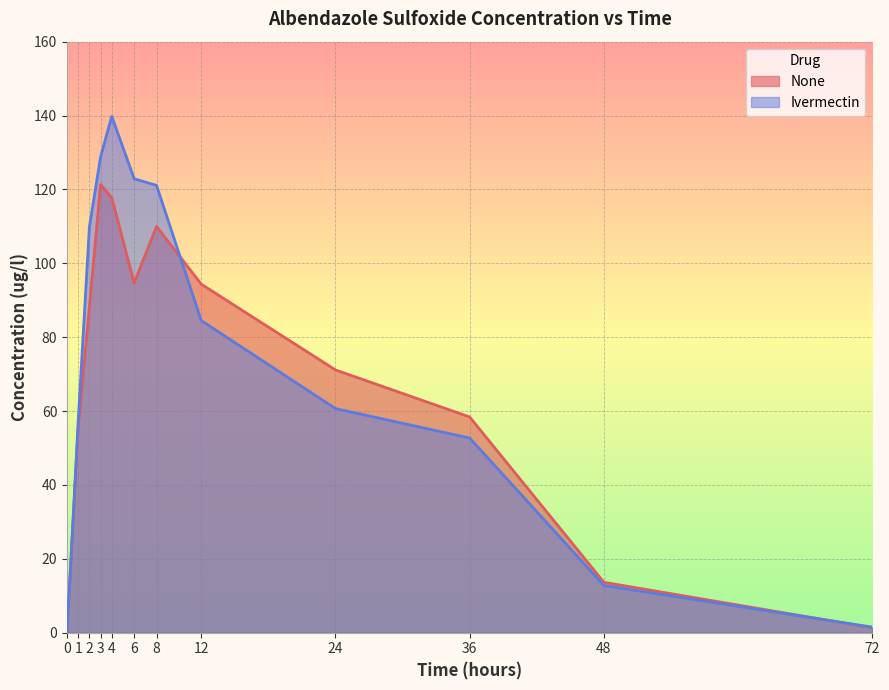

True or false: Ivermectin has a value of 121.1 at 8.

True